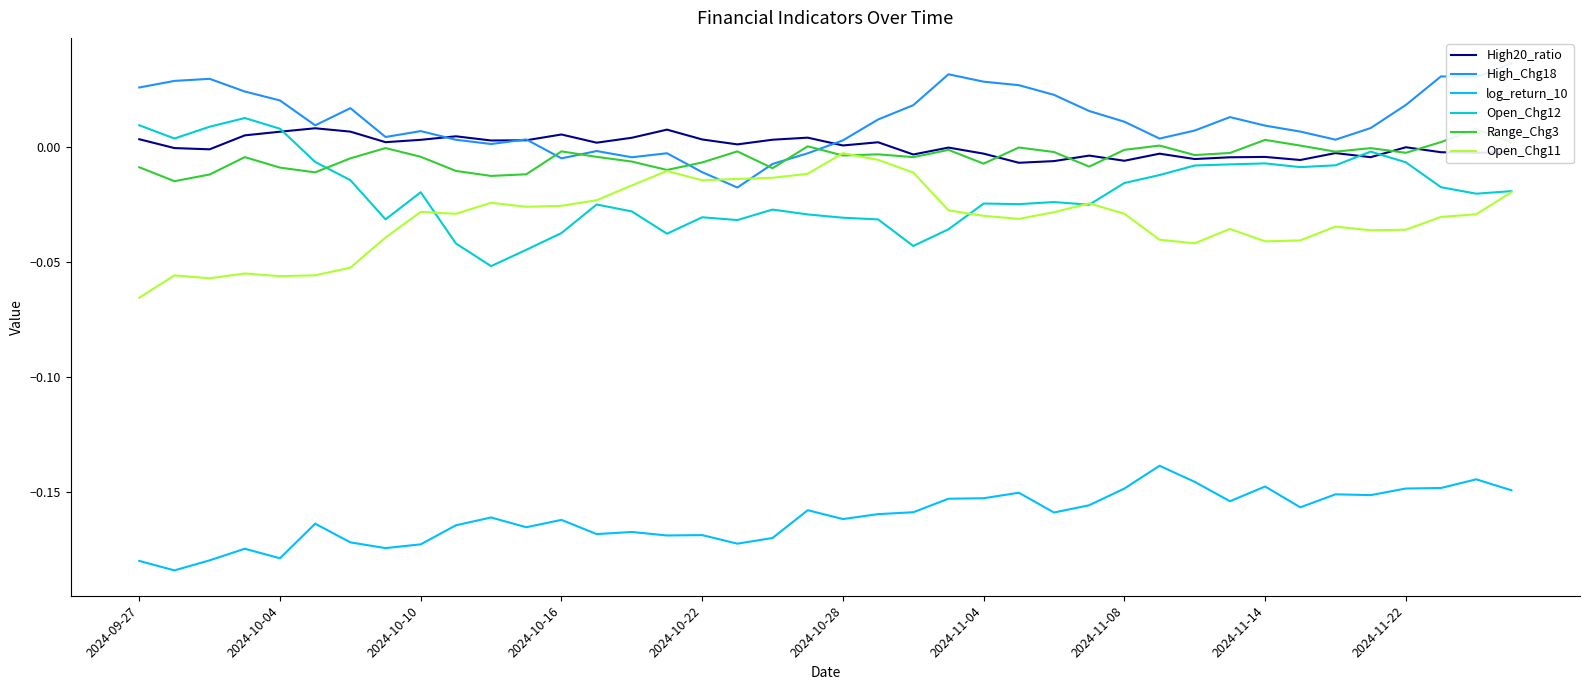

At which label does Open_Chg11 reach its minimum?

2024-09-27